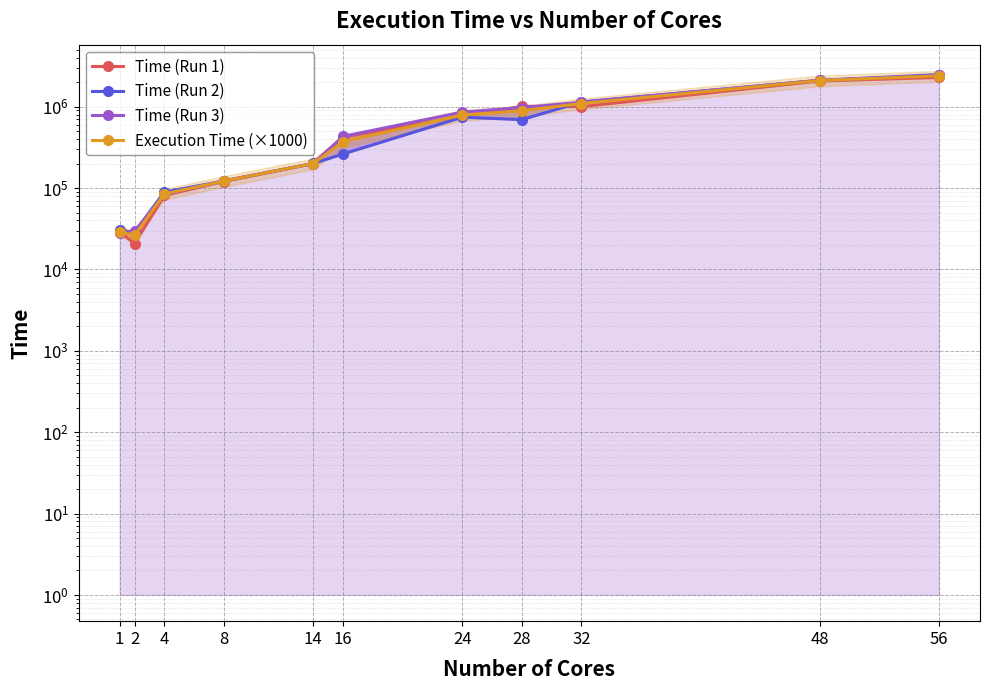

At which label does Time (Run 2) reach its minimum?

2